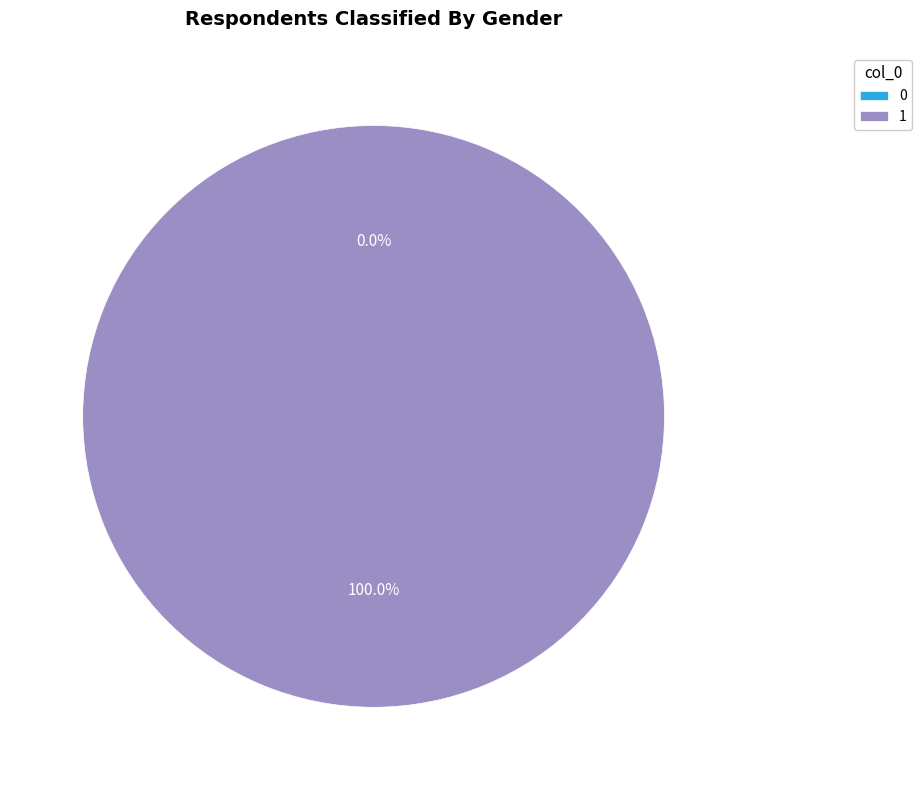

The 0 slice represents 1% of the pie. True or false?

False